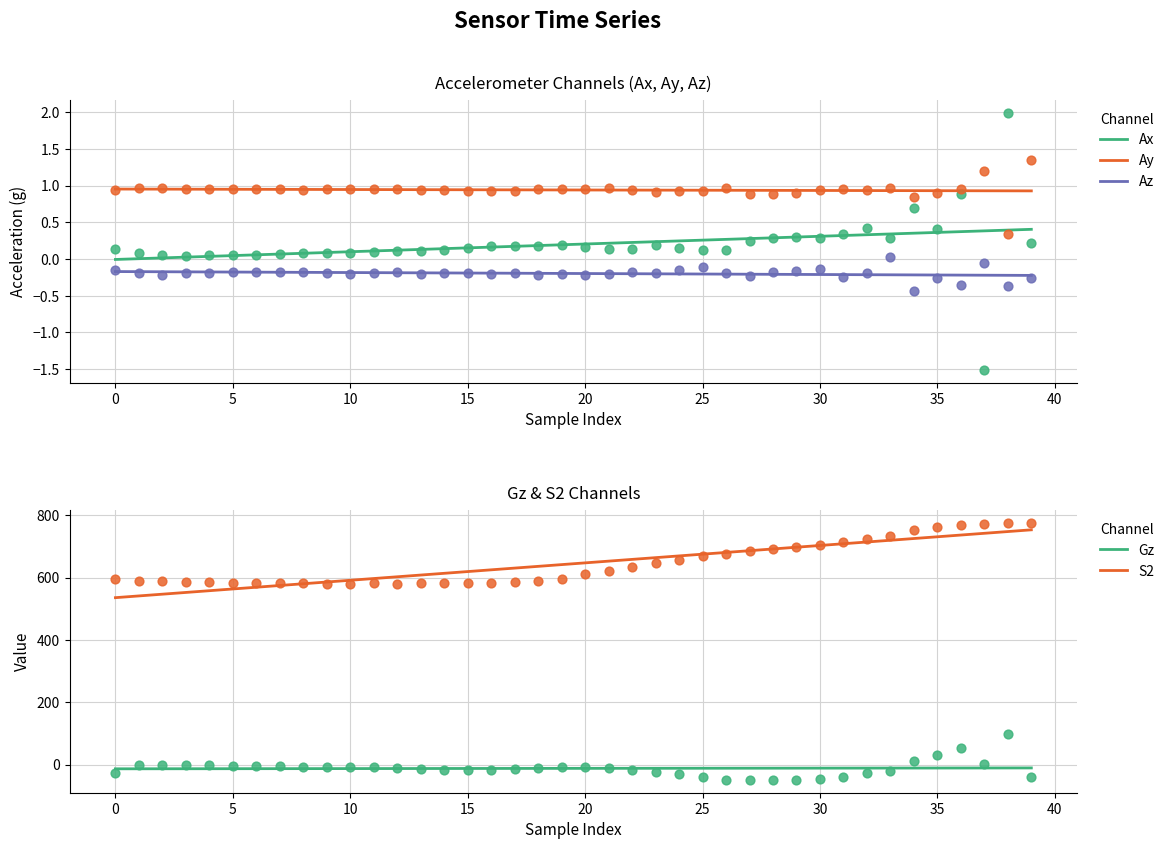

True or false: Ay and Az cross at least once.

False